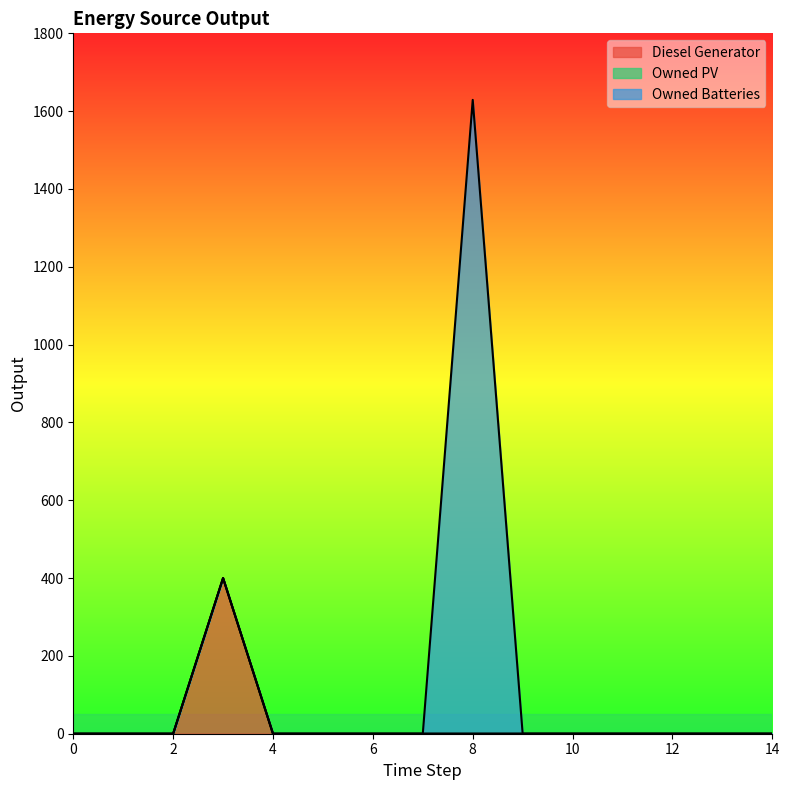

Where is the first local maximum for Owned Batteries?

8